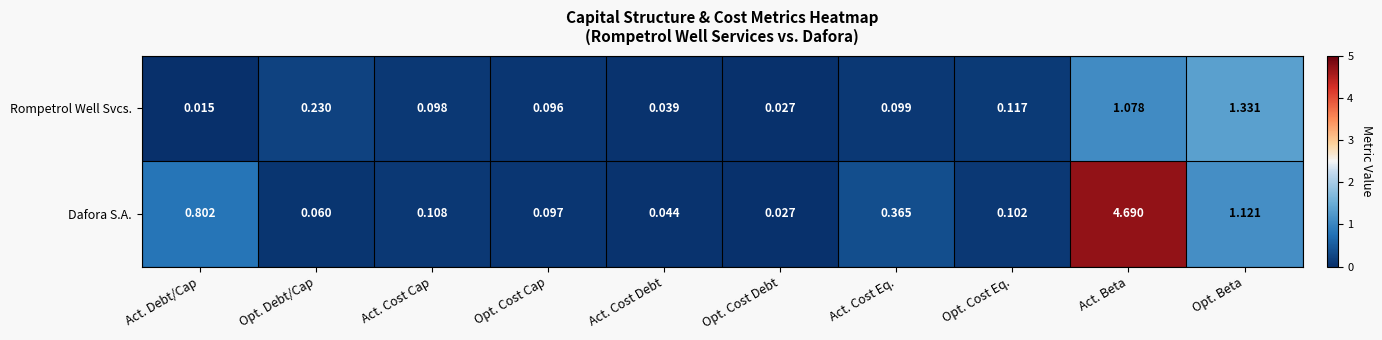

At Opt. Cost Eq., list the series in order from largest to smallest.

Rompetrol Well Svcs., Dafora S.A.